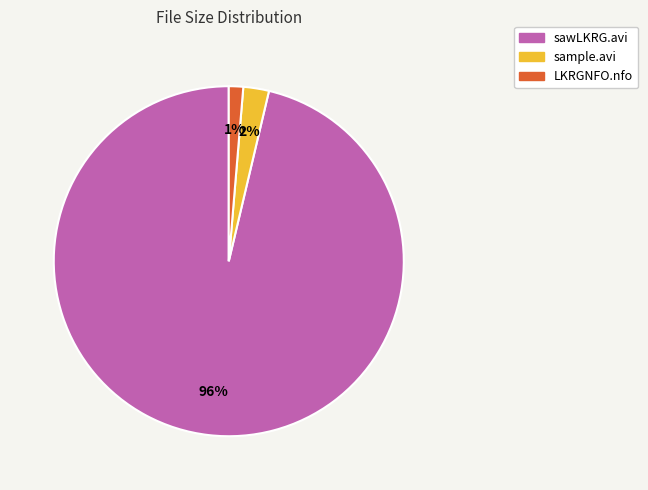

The LKRGNFO.nfo slice represents 11% of the pie. True or false?

False